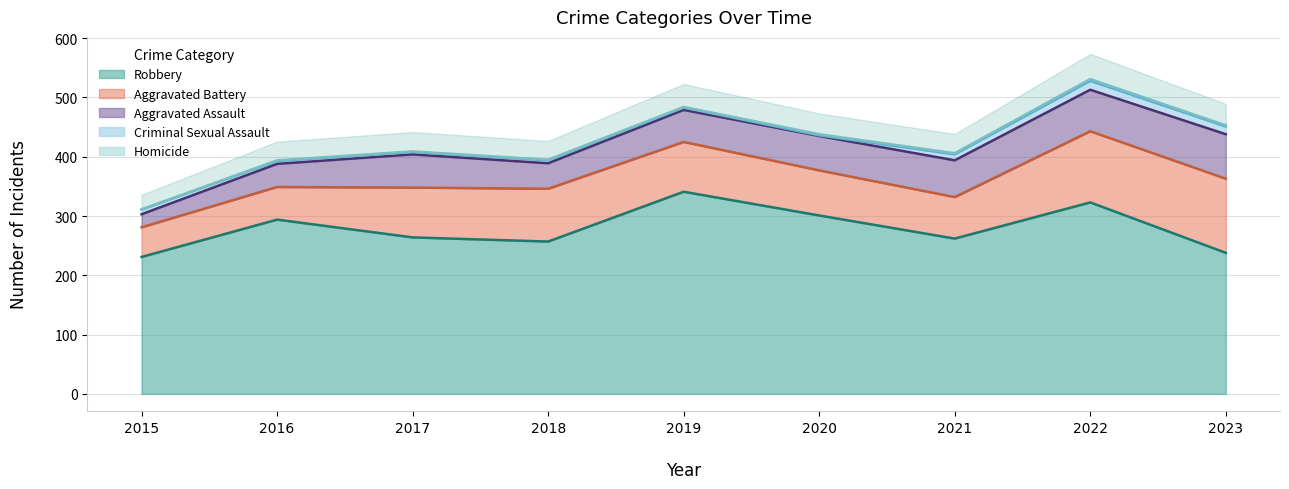

True or false: Criminal Sexual Assault has more than 1 points higher than both neighbors.

True